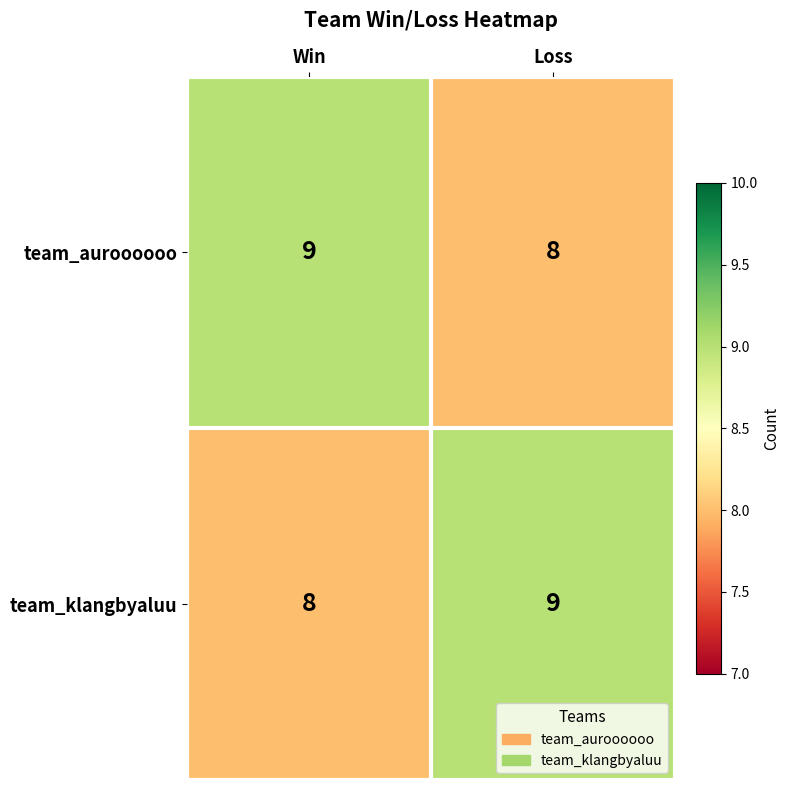

What is the total value across all series at Win?

17